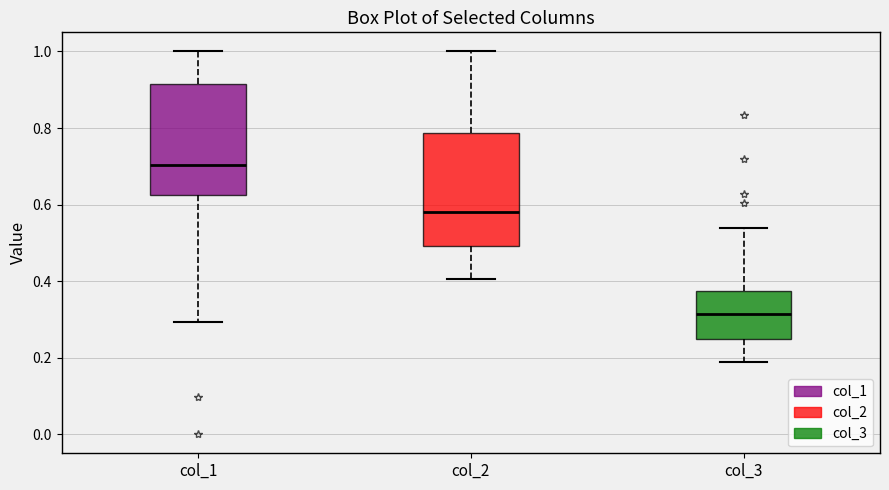

Reading left to right, read every box against the y-axis: the position of its median line, the range the box covers, and the ends of its whiskers. The values are not printed on the chart, so give them approximately, as read against the axis.

col_1: median 0.70, box 0.62 to 0.92, whiskers 0.30 to 1.00
col_2: median 0.58, box 0.50 to 0.78, whiskers 0.40 to 1.00
col_3: median 0.32, box 0.24 to 0.38, whiskers 0.18 to 0.54